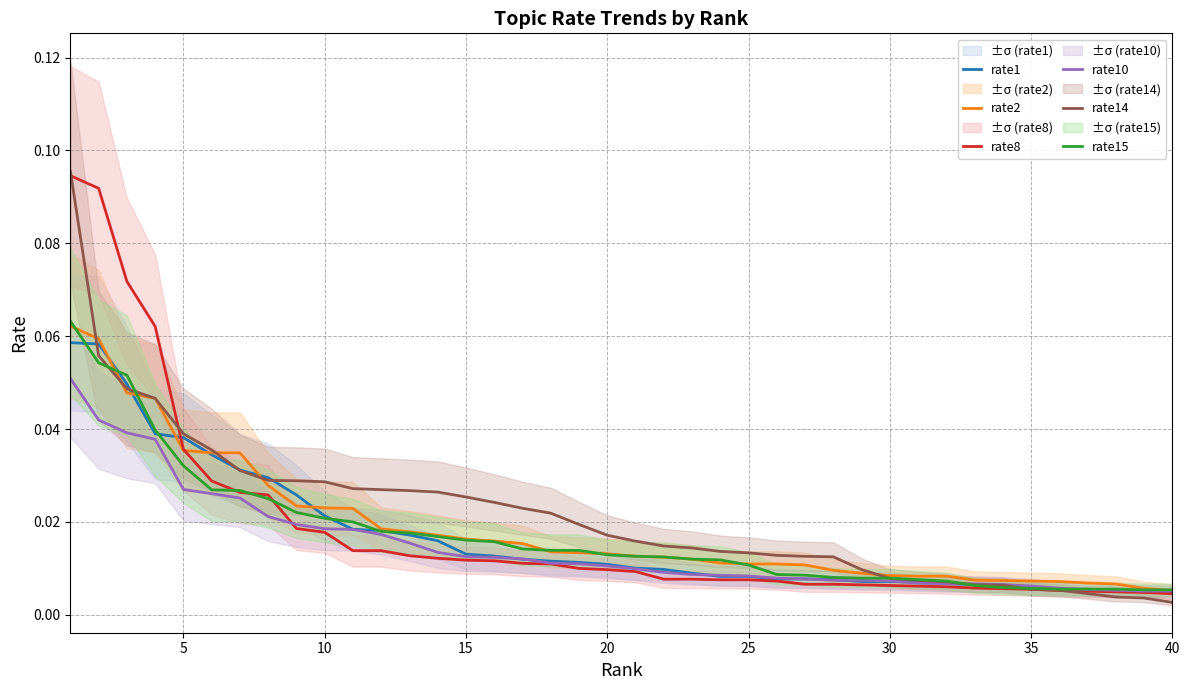

Reading left to right, transcribe all the data shown in this chart.

rate1: 0.1	0.1	0.0	0.0	0.0	0.0	0.0	0.0	0.0	0.0	0.0	0.0	0.0	0.0	0.0	0.0	0.0	0.0	0.0	0.0	0.0	0.0	0.0	0.0	0.0	0.0	0.0	0.0	0.0	0.0	0.0	0.0	0.0	0.0	0.0	0.0	0.0	0.0	0.0	0.0
rate2: 0.1	0.1	0.0	0.0	0.0	0.0	0.0	0.0	0.0	0.0	0.0	0.0	0.0	0.0	0.0	0.0	0.0	0.0	0.0	0.0	0.0	0.0	0.0	0.0	0.0	0.0	0.0	0.0	0.0	0.0	0.0	0.0	0.0	0.0	0.0	0.0	0.0	0.0	0.0	0.0
rate8: 0.1	0.1	0.1	0.1	0.0	0.0	0.0	0.0	0.0	0.0	0.0	0.0	0.0	0.0	0.0	0.0	0.0	0.0	0.0	0.0	0.0	0.0	0.0	0.0	0.0	0.0	0.0	0.0	0.0	0.0	0.0	0.0	0.0	0.0	0.0	0.0	0.0	0.0	0.0	0.0
rate10: 0.1	0.0	0.0	0.0	0.0	0.0	0.0	0.0	0.0	0.0	0.0	0.0	0.0	0.0	0.0	0.0	0.0	0.0	0.0	0.0	0.0	0.0	0.0	0.0	0.0	0.0	0.0	0.0	0.0	0.0	0.0	0.0	0.0	0.0	0.0	0.0	0.0	0.0	0.0	0.0
rate14: 0.1	0.1	0.0	0.0	0.0	0.0	0.0	0.0	0.0	0.0	0.0	0.0	0.0	0.0	0.0	0.0	0.0	0.0	0.0	0.0	0.0	0.0	0.0	0.0	0.0	0.0	0.0	0.0	0.0	0.0	0.0	0.0	0.0	0.0	0.0	0.0	0.0	0.0	0.0	0.0
rate15: 0.1	0.1	0.1	0.0	0.0	0.0	0.0	0.0	0.0	0.0	0.0	0.0	0.0	0.0	0.0	0.0	0.0	0.0	0.0	0.0	0.0	0.0	0.0	0.0	0.0	0.0	0.0	0.0	0.0	0.0	0.0	0.0	0.0	0.0	0.0	0.0	0.0	0.0	0.0	0.0